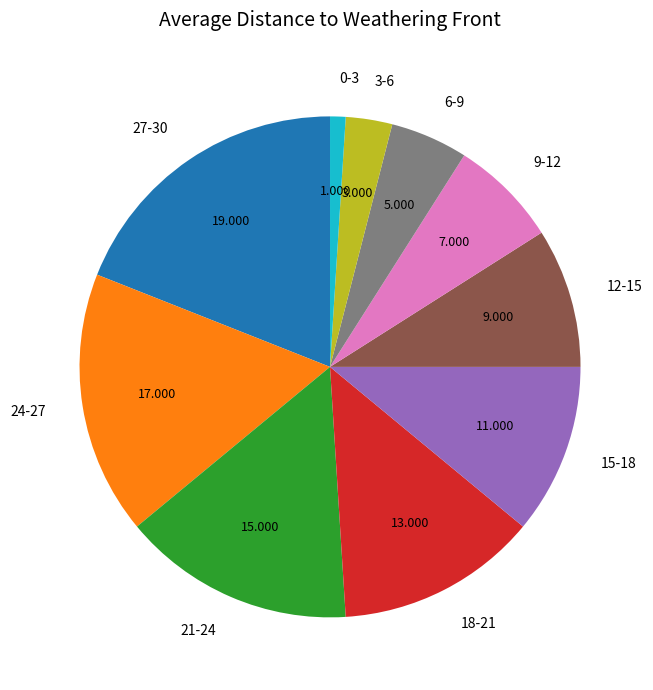

Does 18-21 account for over 50% of the chart?

No